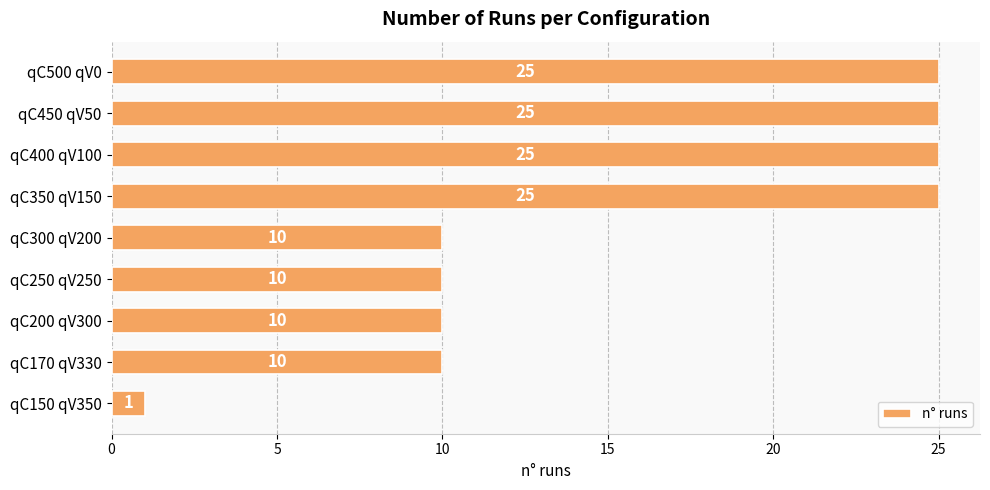

The chart shows a value of 10 at qC250 qV250. True or false?

True